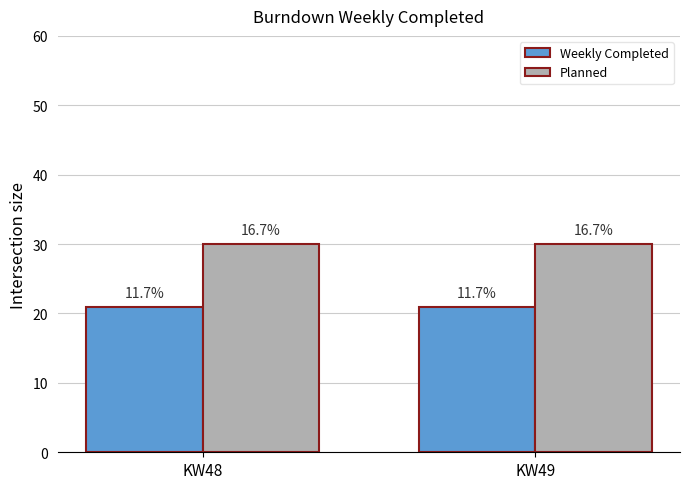

List the series in order of their peak value, highest first.

Planned, Weekly Completed